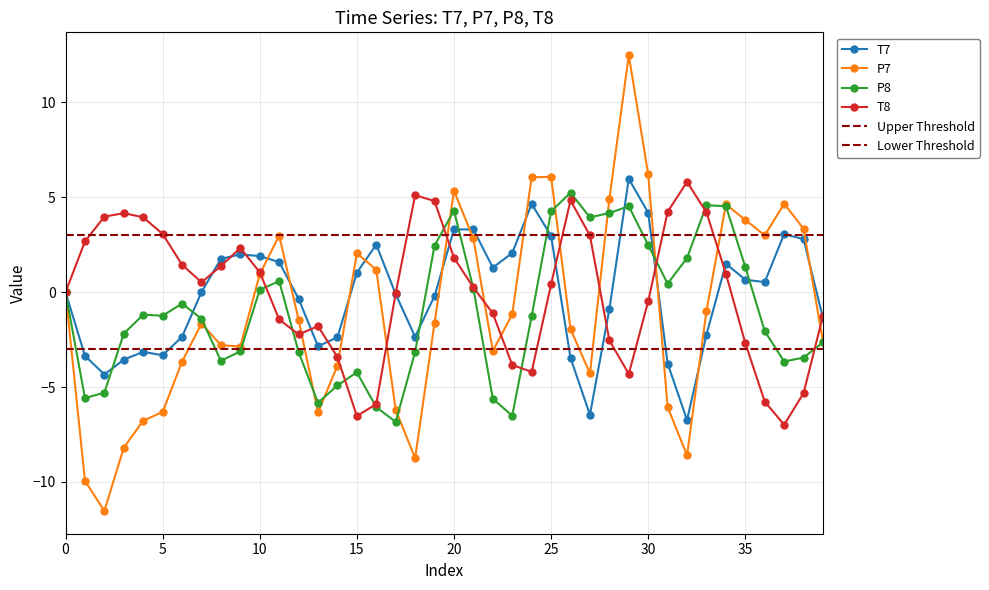

Where is the first local maximum for P7?

7